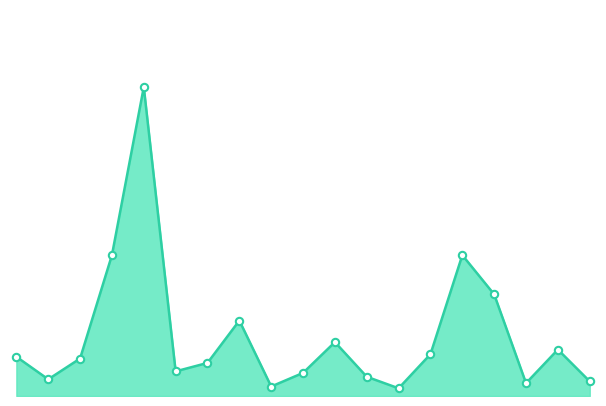

Does the chart have visible grid lines?

No